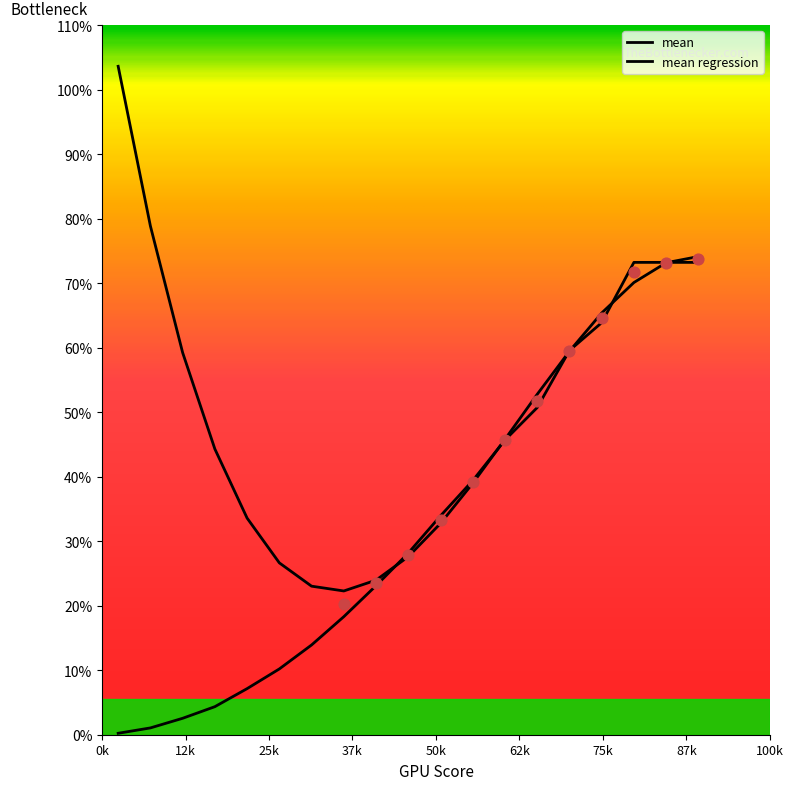

What are all the series names shown in the legend?

mean, mean regression